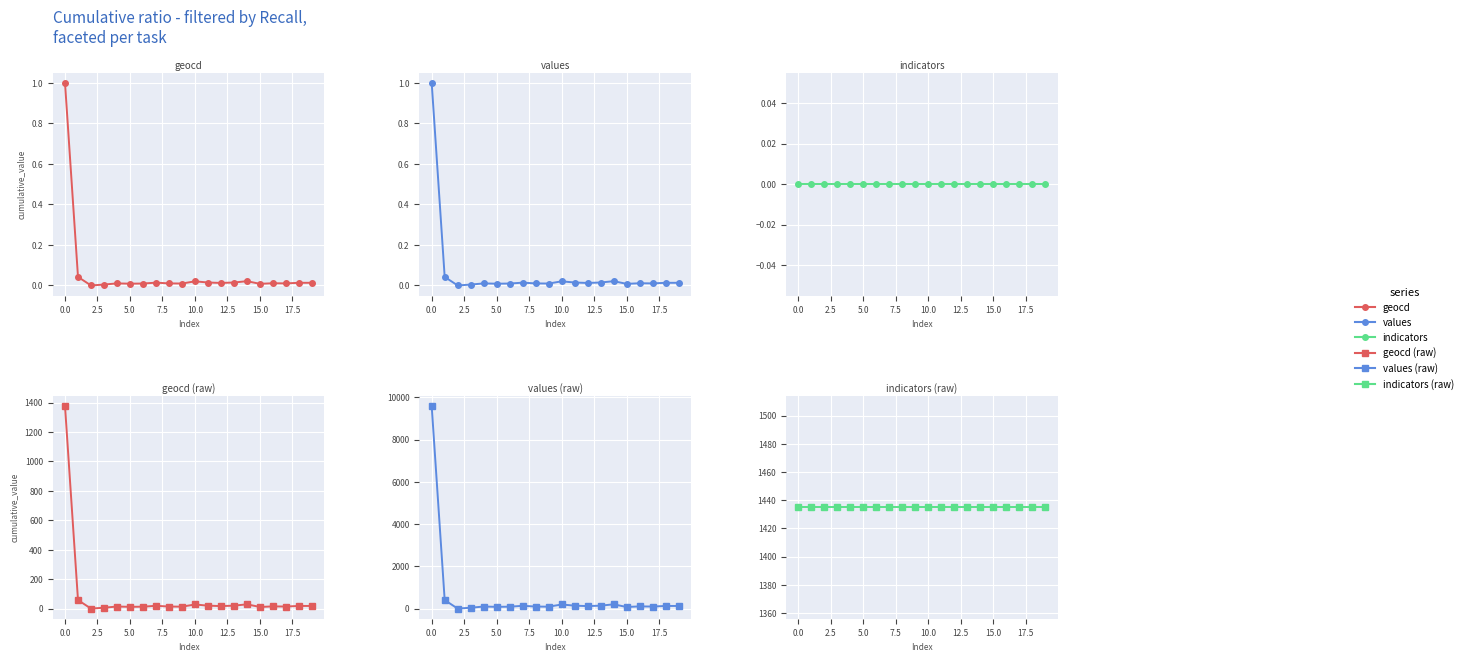

Reading left to right, extract all data points from this chart.

geocd: 1.0	0.0	0.0	0.0	0.0	0.0	0.0	0.0	0.0	0.0	0.0	0.0	0.0	0.0	0.0	0.0	0.0	0.0	0.0	0.0
values: 1.0	0.0	0.0	0.0	0.0	0.0	0.0	0.0	0.0	0.0	0.0	0.0	0.0	0.0	0.0	0.0	0.0	0.0	0.0	0.0
indicators: 0.0	0.0	0.0	0.0	0.0	0.0	0.0	0.0	0.0	0.0	0.0	0.0	0.0	0.0	0.0	0.0	0.0	0.0	0.0	0.0
geocd (raw): 1377.0	58.0	0.0	6.0	14.0	12.0	13.0	19.0	14.0	13.0	28.0	20.0	17.0	20.0	29.0	11.0	15.0	14.0	18.0	18.0
values (raw): 9595.0	404.0	0.0	41.0	97.0	83.0	90.0	132.0	97.0	90.0	195.0	139.0	118.0	139.0	202.0	76.0	104.0	97.0	125.0	125.0
indicators (raw): 1435.0	1435.0	1435.0	1435.0	1435.0	1435.0	1435.0	1435.0	1435.0	1435.0	1435.0	1435.0	1435.0	1435.0	1435.0	1435.0	1435.0	1435.0	1435.0	1435.0